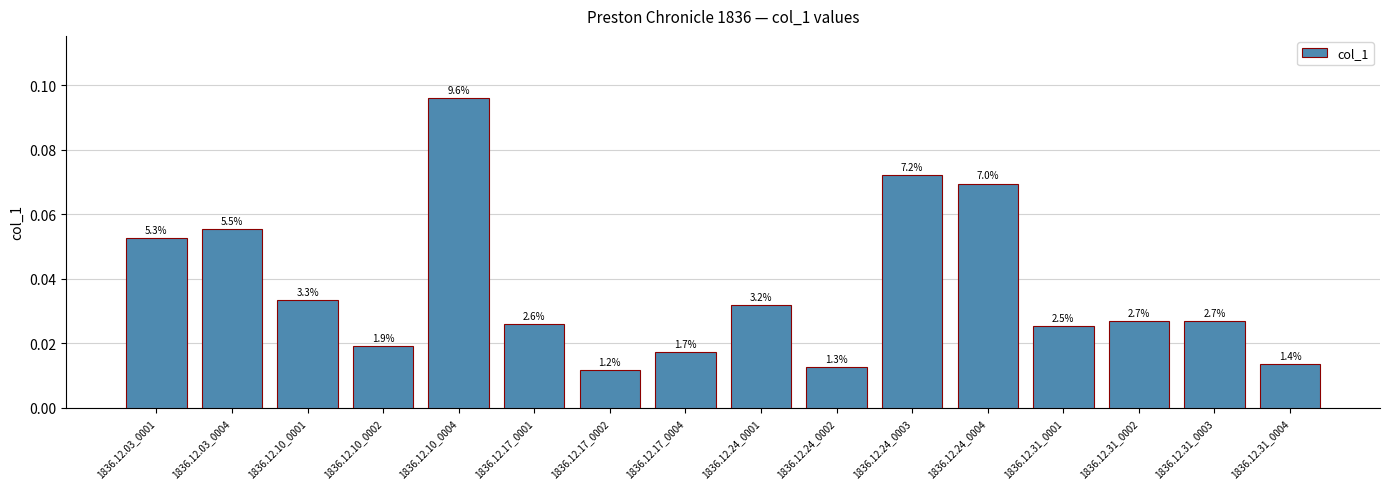

What is the label of the 6th bar from the right?

1836.12.24_0003